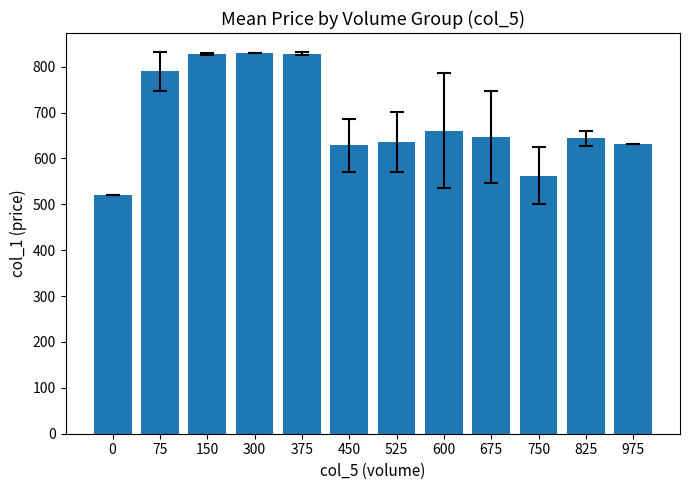

At which label does the data first exceed 646?

75